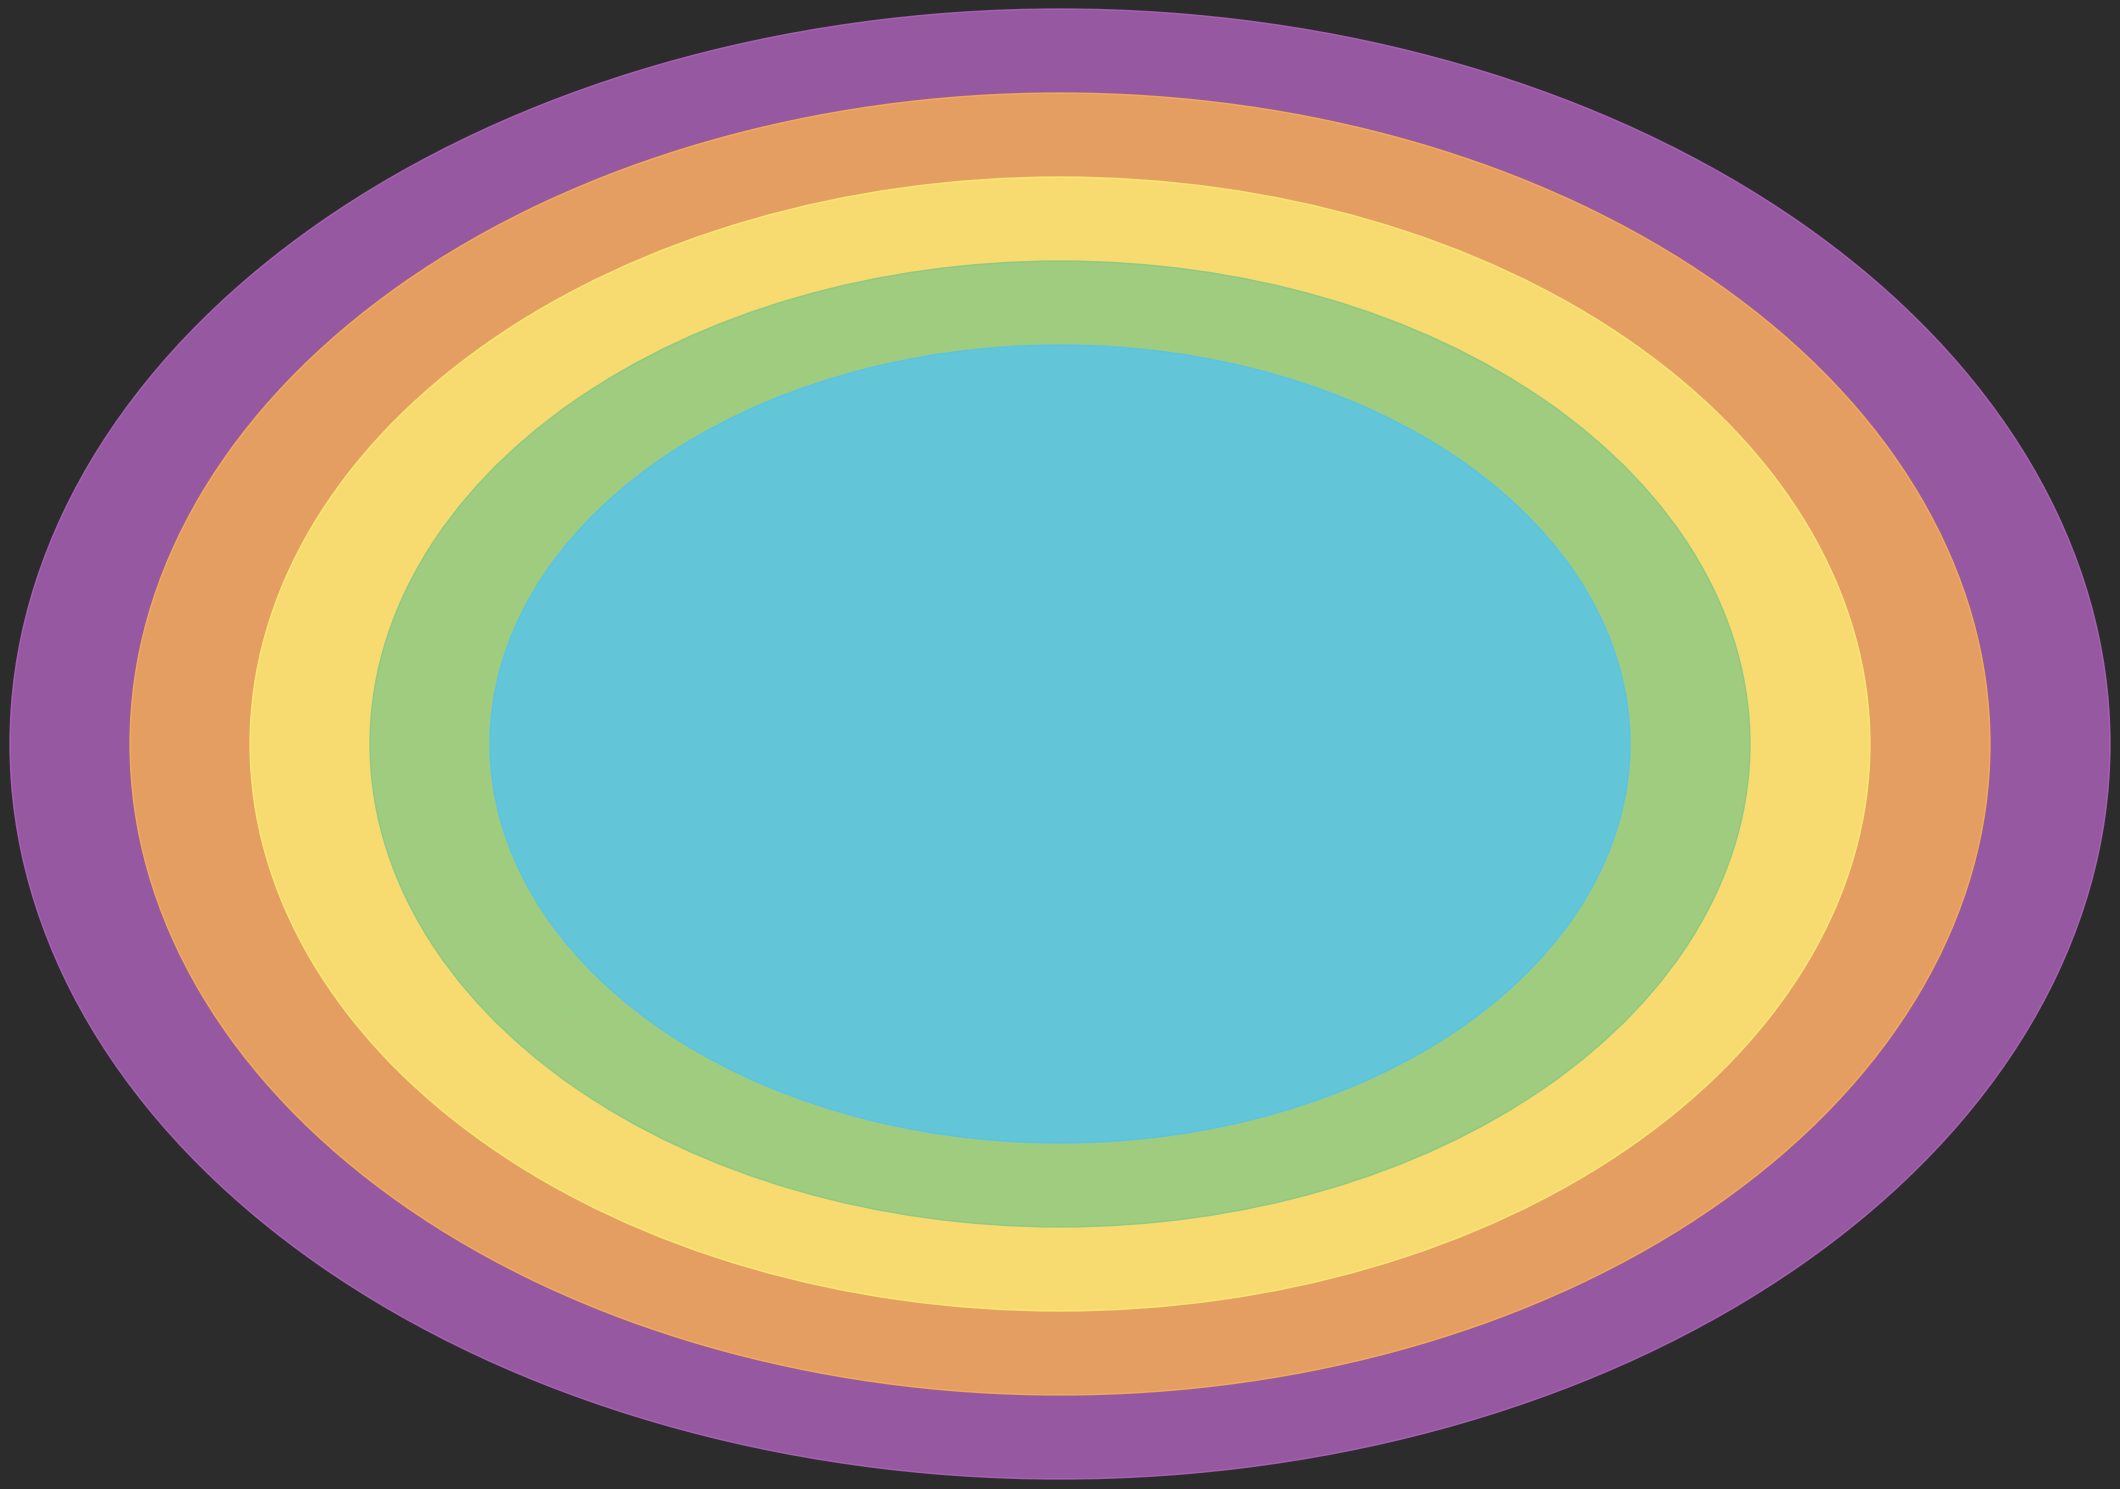

What is the change in value from Age 4 to Age 5?

+1